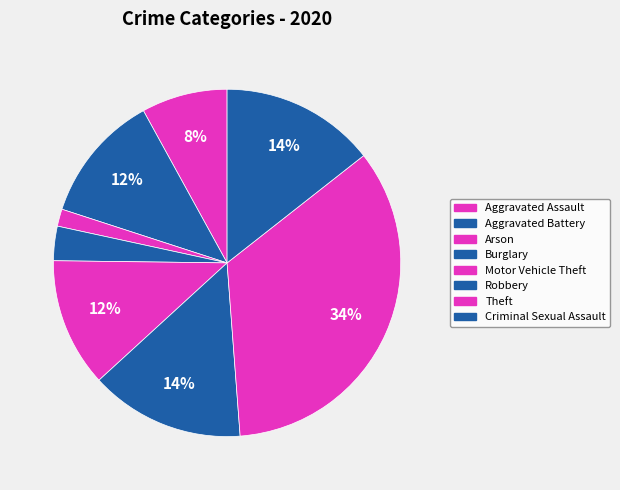

The Aggravated Assault slice represents 1% of the pie. True or false?

False